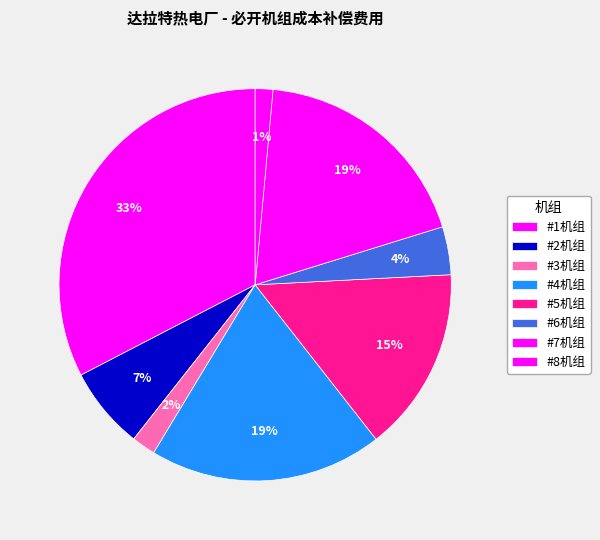

Which category has the smallest portion of the pie?

#8机组